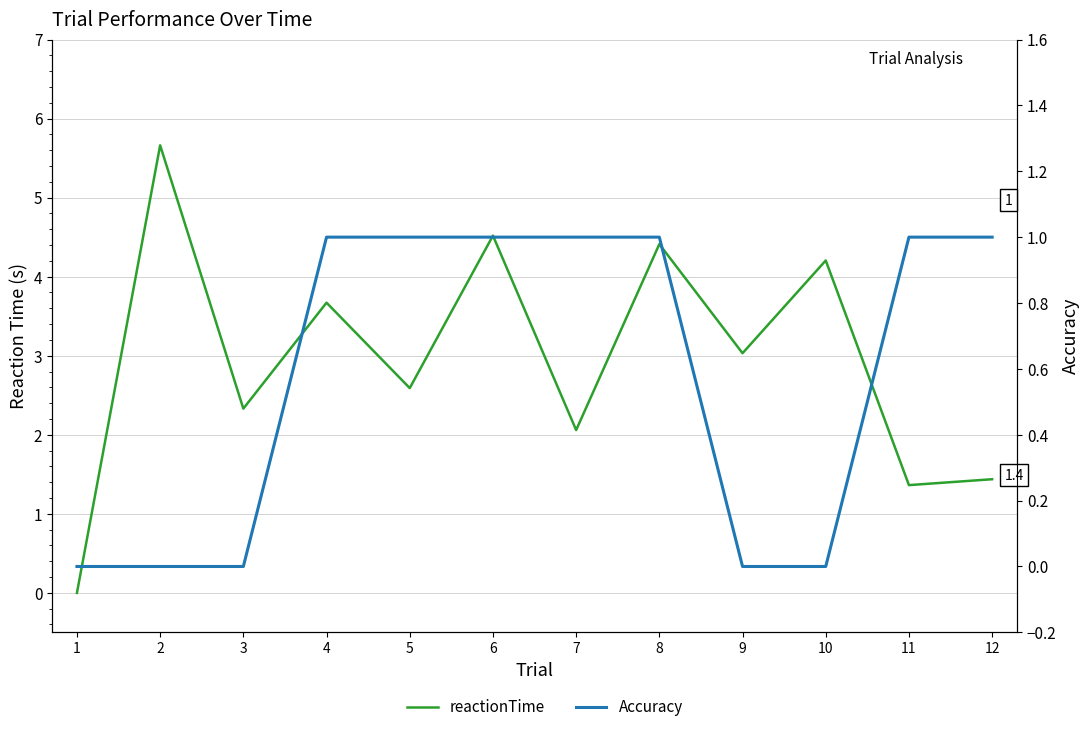

True or false: reactionTime has more than 1 points higher than both neighbors.

True